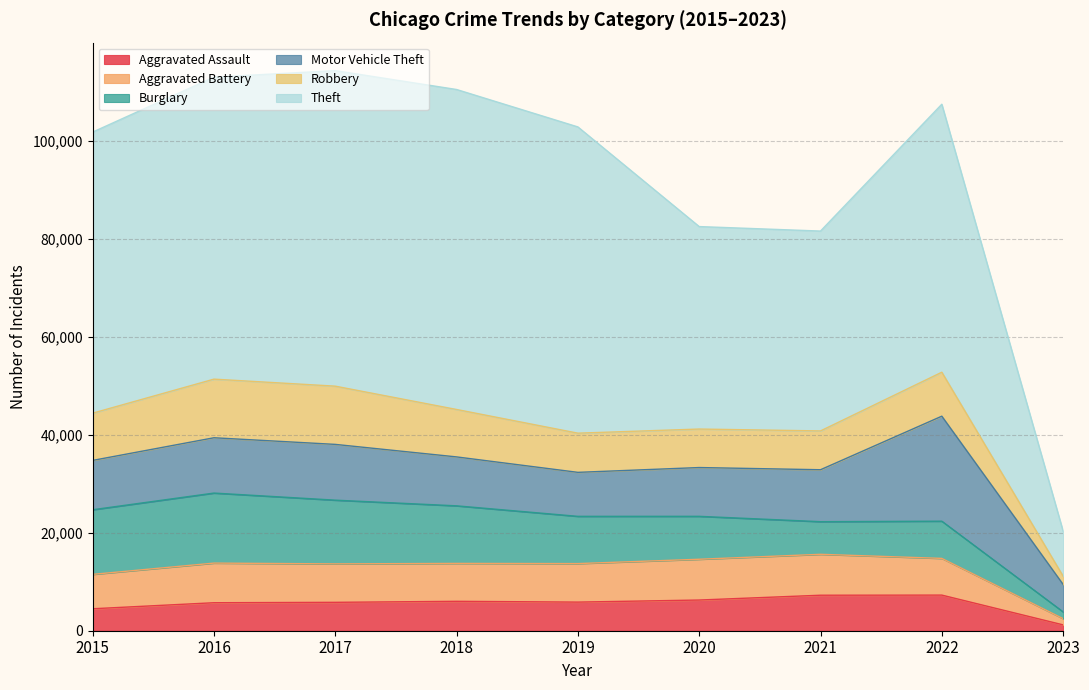

True or false: Aggravated Battery has more than 1 interior local peaks.

True